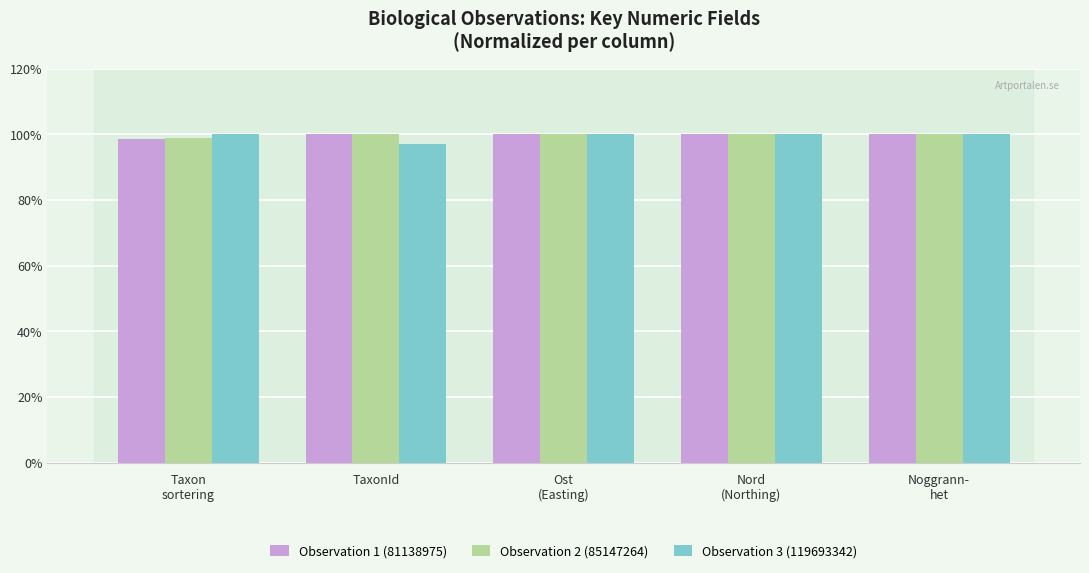

Is it true that Observation 2 (85147264) equals 100.0 at Ost
(Easting)?

True